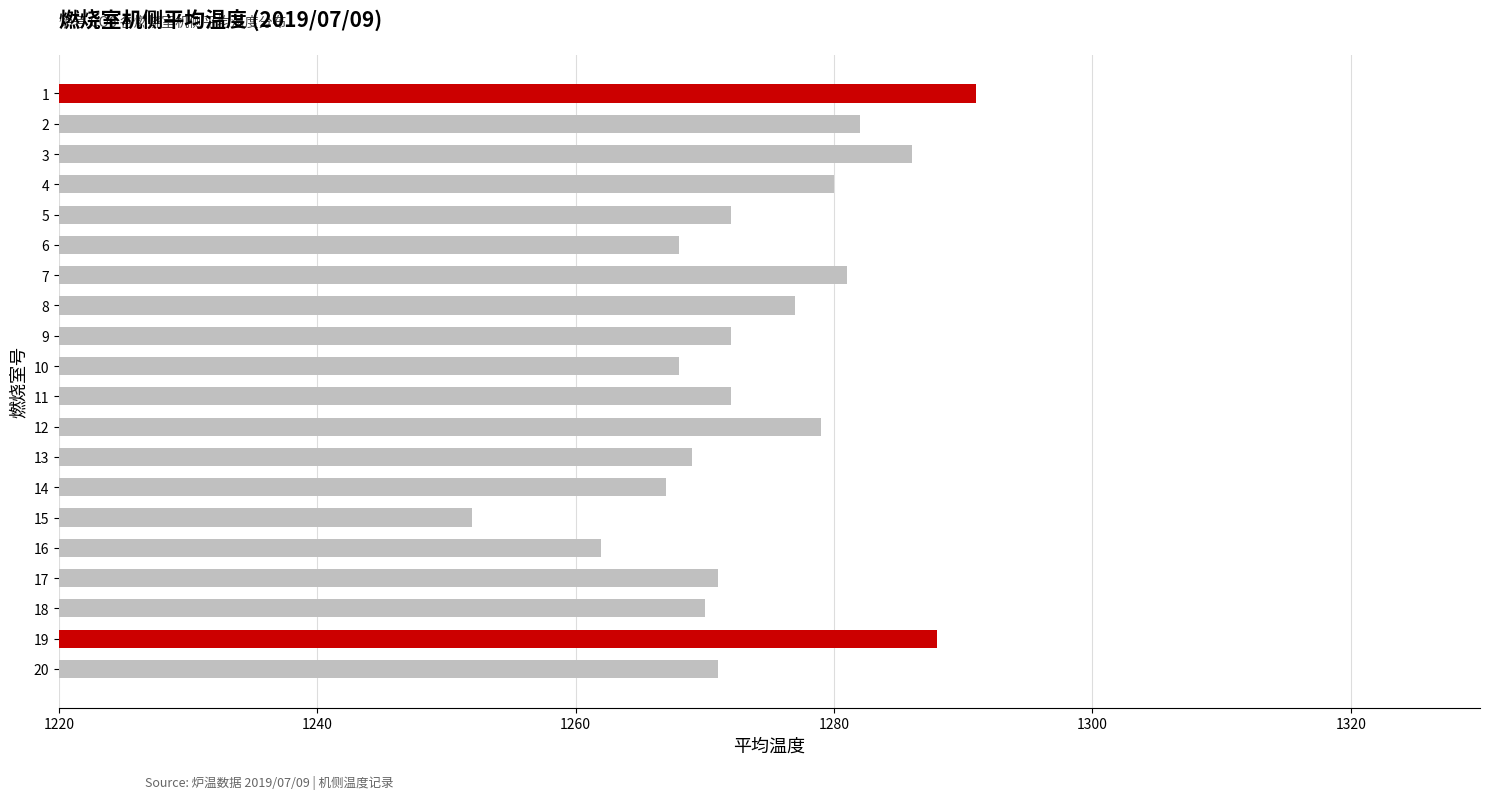

Read the value at 1, to the nearest 10.

1290